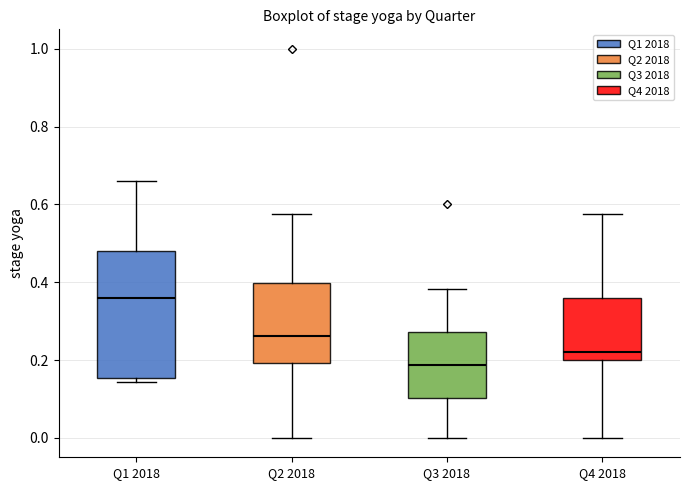

Reading left to right, read every box against the y-axis: the position of its median line, the range the box covers, and the ends of its whiskers. The values are not printed on the chart, so give them approximately, as read against the axis.

Q1 2018: median 0.36, box 0.16 to 0.48, whiskers 0.14 to 0.66
Q2 2018: median 0.26, box 0.20 to 0.40, whiskers 0.00 to 0.58
Q3 2018: median 0.18, box 0.10 to 0.28, whiskers 0.00 to 0.38
Q4 2018: median 0.22, box 0.20 to 0.36, whiskers 0.00 to 0.58